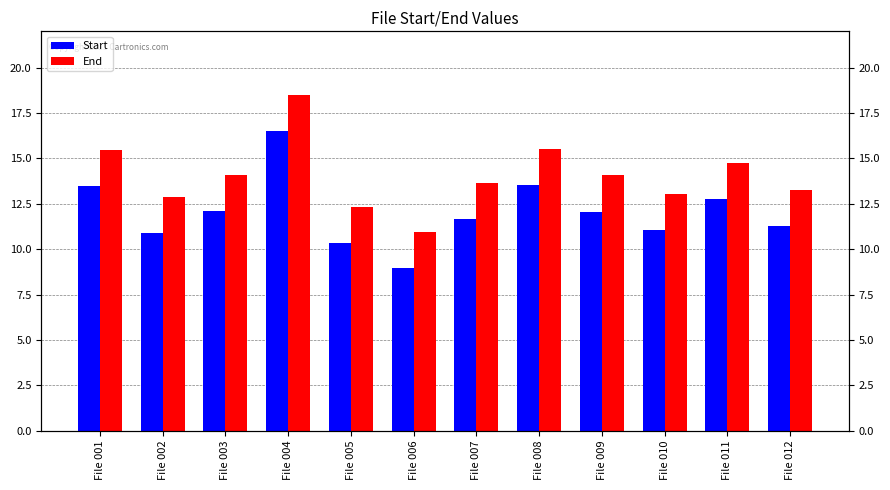

Reading left to right, transcribe all the data shown in this chart.

Start: 13.5	10.9	12.1	16.5	10.3	9.0	11.6	13.5	12.1	11.1	12.8	11.3
End: 15.5	12.9	14.1	18.5	12.3	11.0	13.6	15.5	14.1	13.1	14.8	13.3